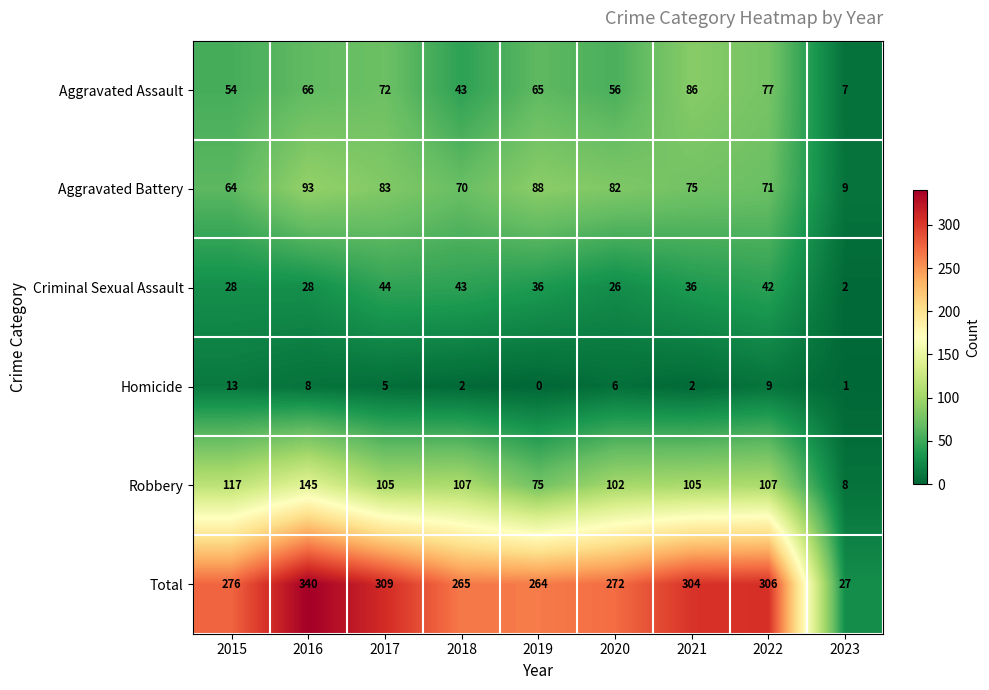

Which label corresponds to the largest value in the chart?

2016